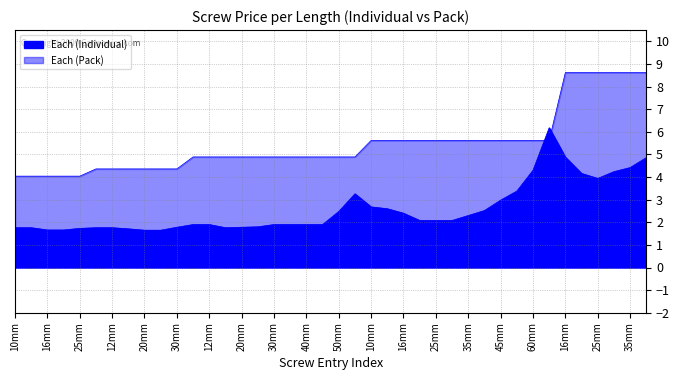

The value of Each (Pack) at 25mm is 8.8. True or false?

False